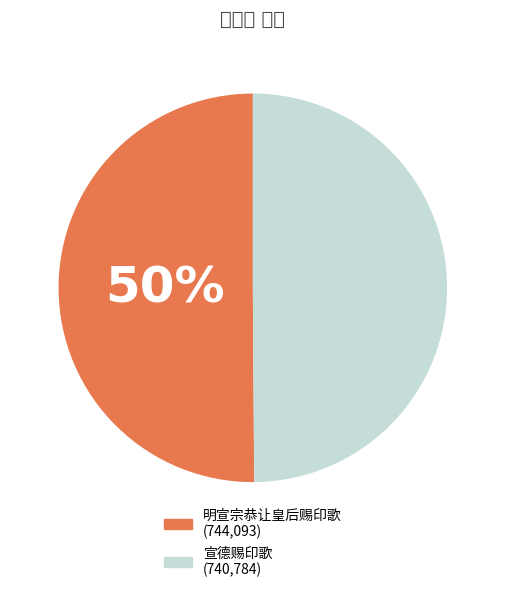

What is the change in value from 明宣宗恭让皇后赐印歌 to 宣德赐印歌?

-3309